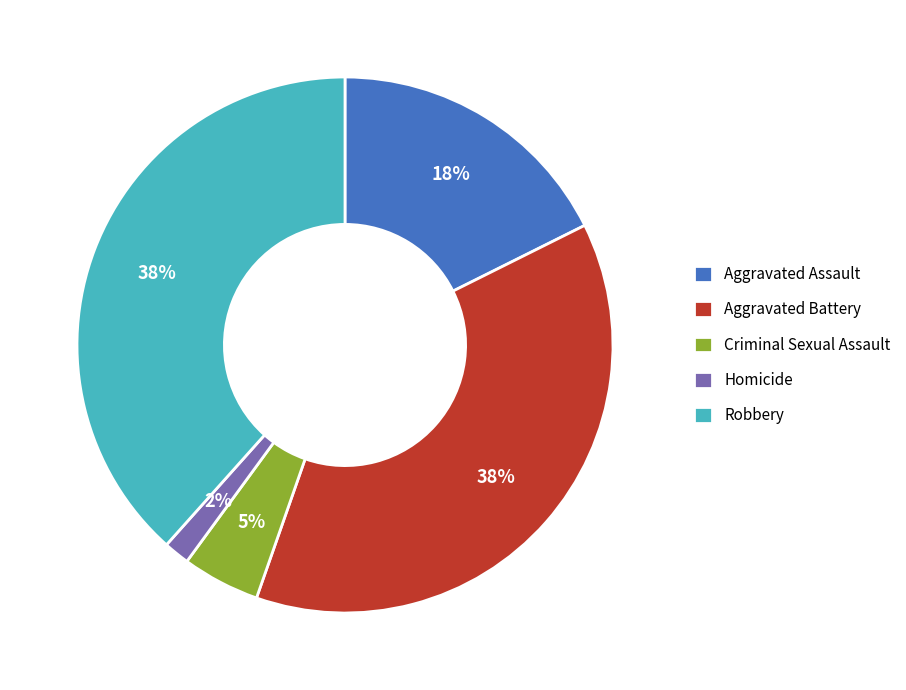

True or false: Aggravated Assault accounts for 18% of the total.

True